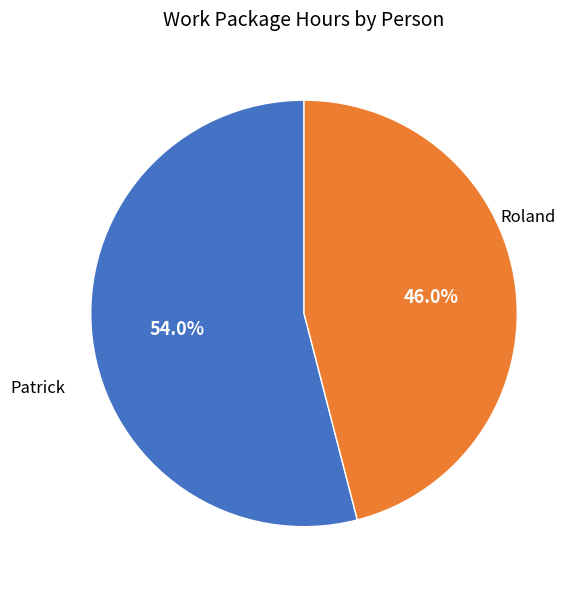

Does any single category account for the majority?

Yes